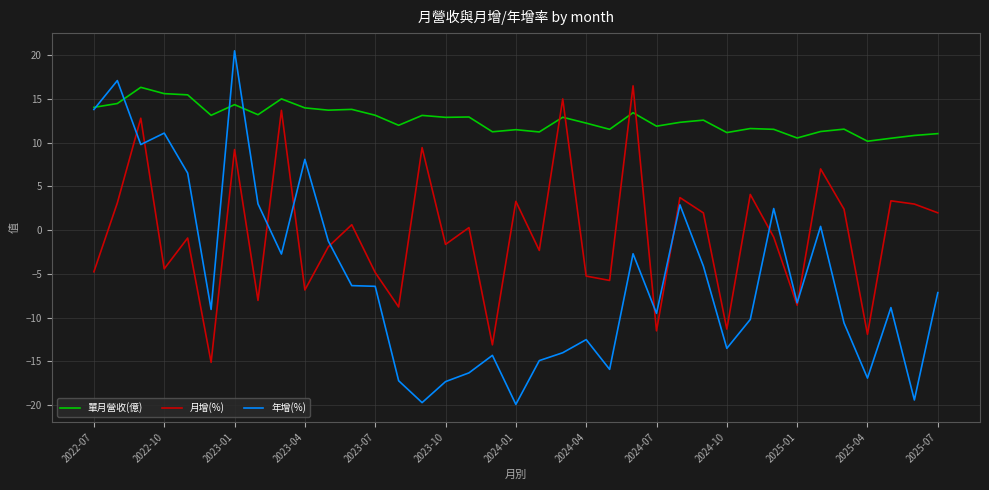

What is the smallest value displayed?

-19.9